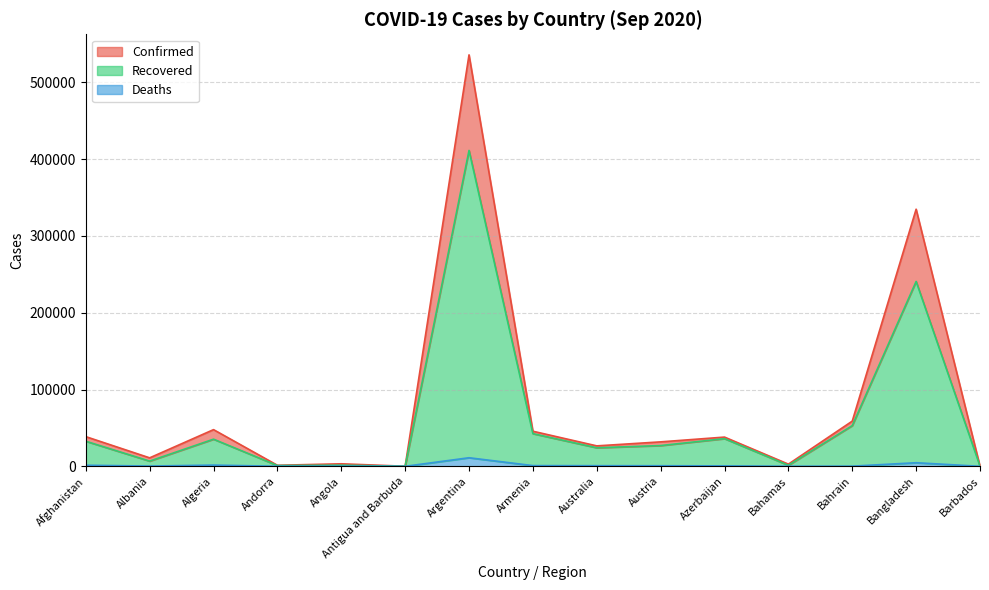

True or false: Confirmed and Deaths cross at least once.

False